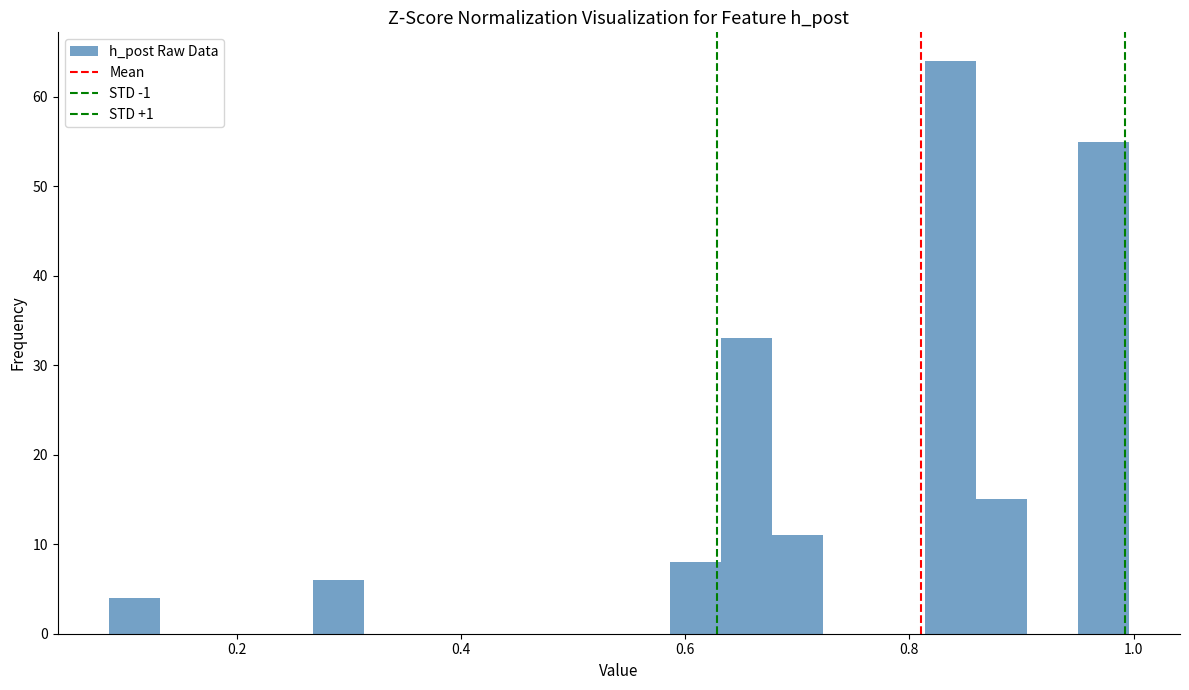

Read against the x-axis, roughly where is the centre of the tallest bar?

0.84